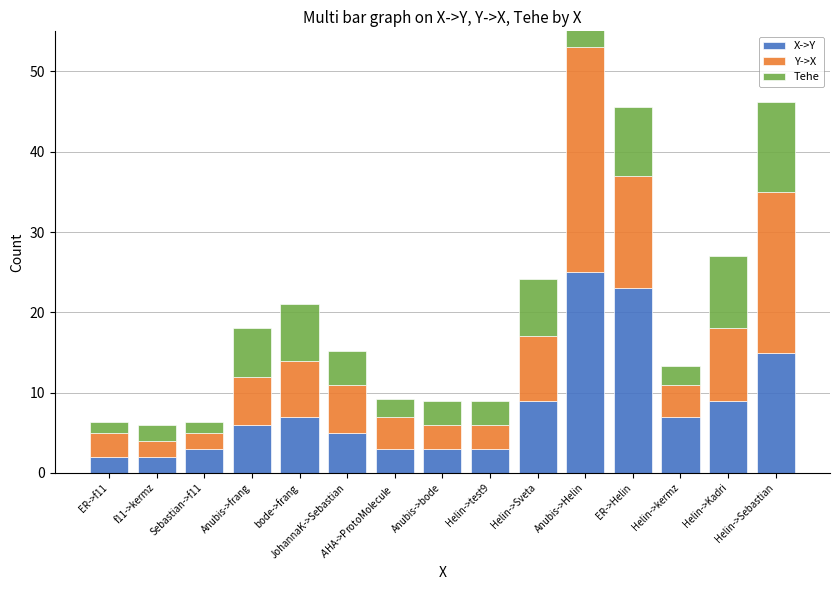

What is the average value of the X->Y series?

8.1